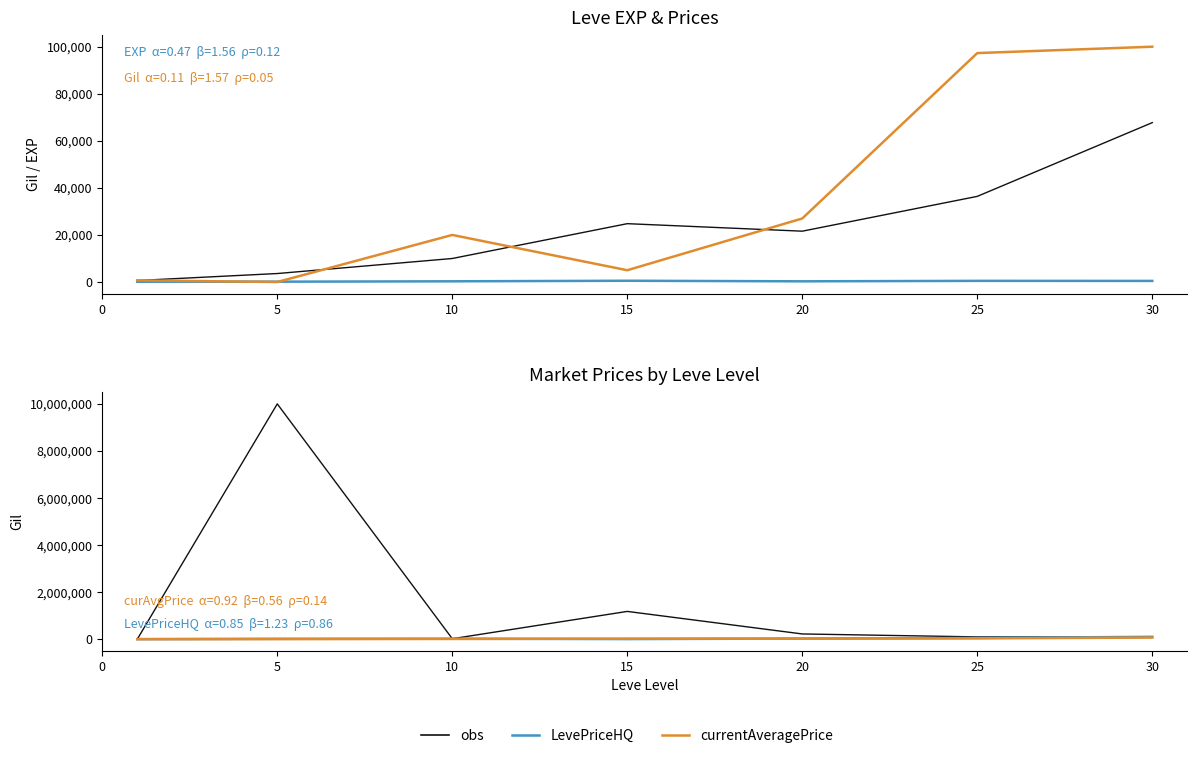

At which category is the sum across all series the highest?

5